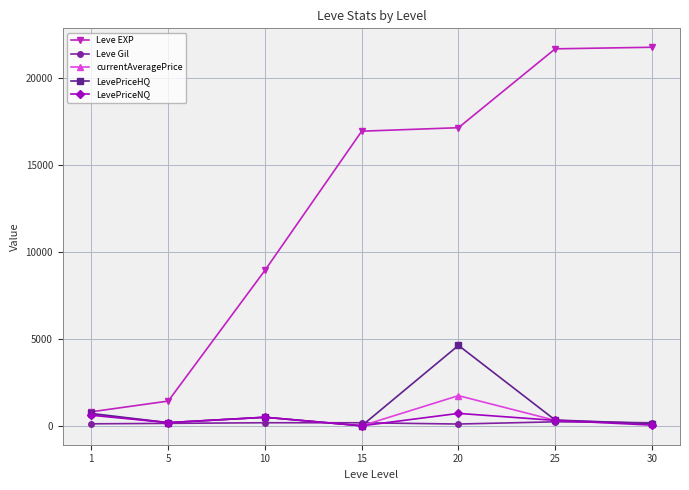

What is the difference between the maximum and minimum values in the Leve Gil series?

128